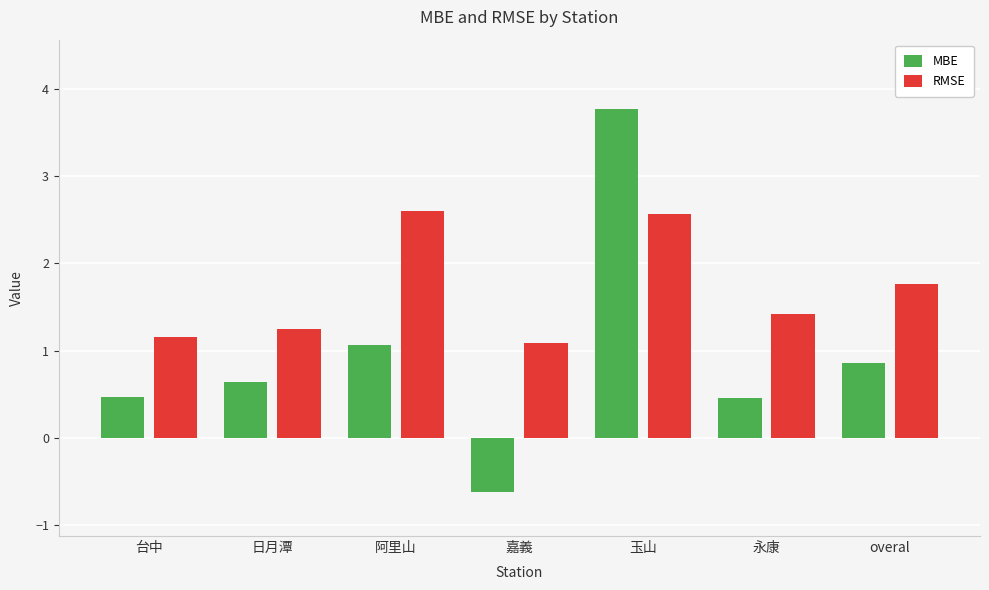

Read the RMSE value at 嘉義.

1.1